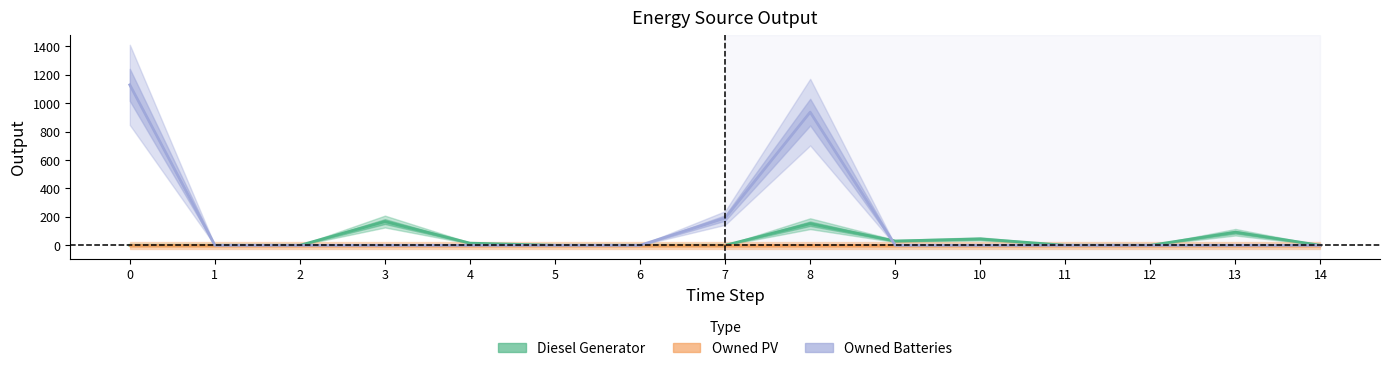

Which has a higher value, 1 or 5?

5